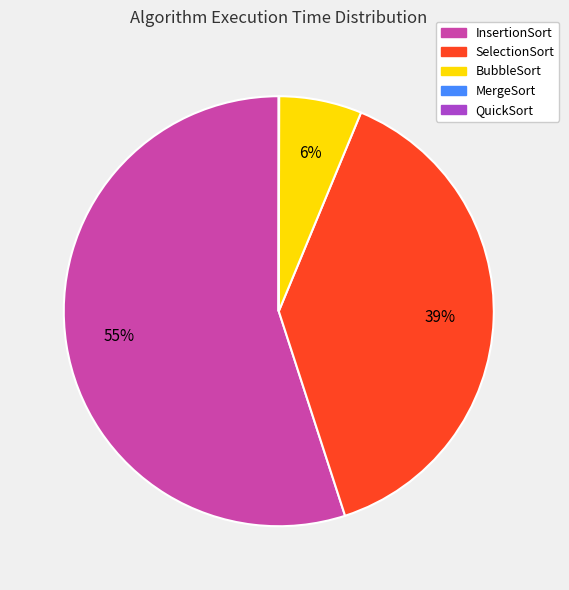

Combined, do SelectionSort and BubbleSort account for over 50%?

No